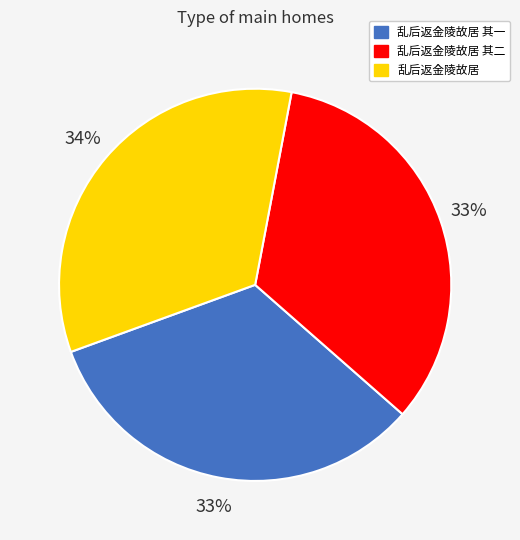

Count the number of slices in the pie.

3